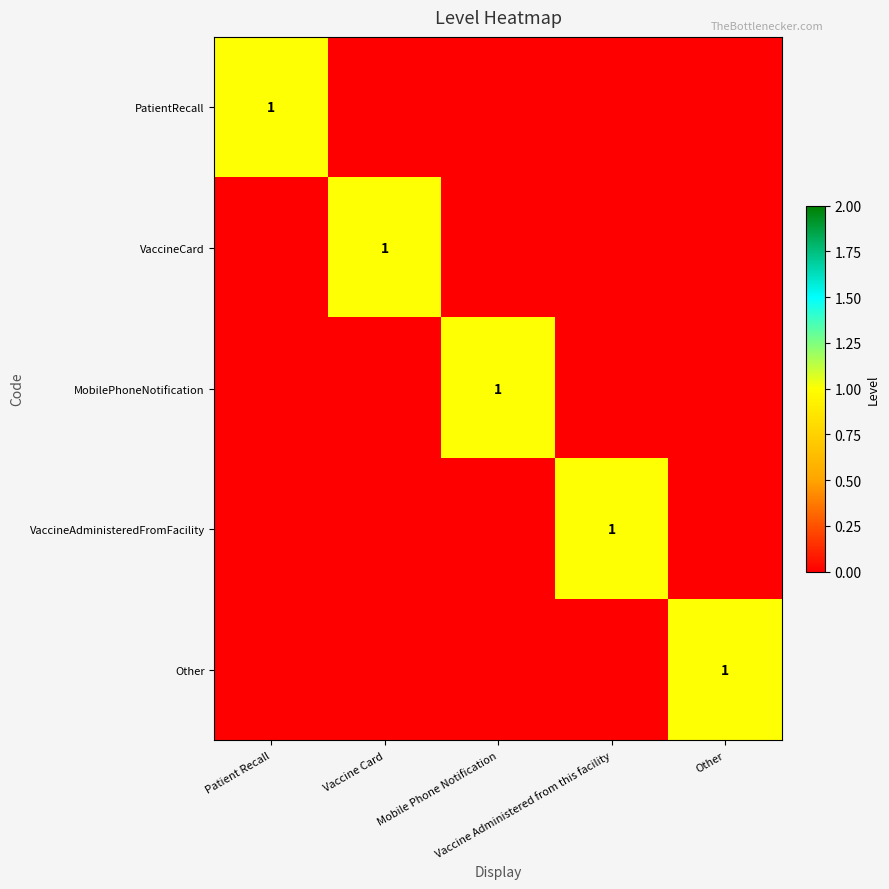

At Vaccine Administered from this facility, list the series in order from largest to smallest.

VaccineAdministeredFromFacility, PatientRecall, VaccineCard, MobilePhoneNotification, Other